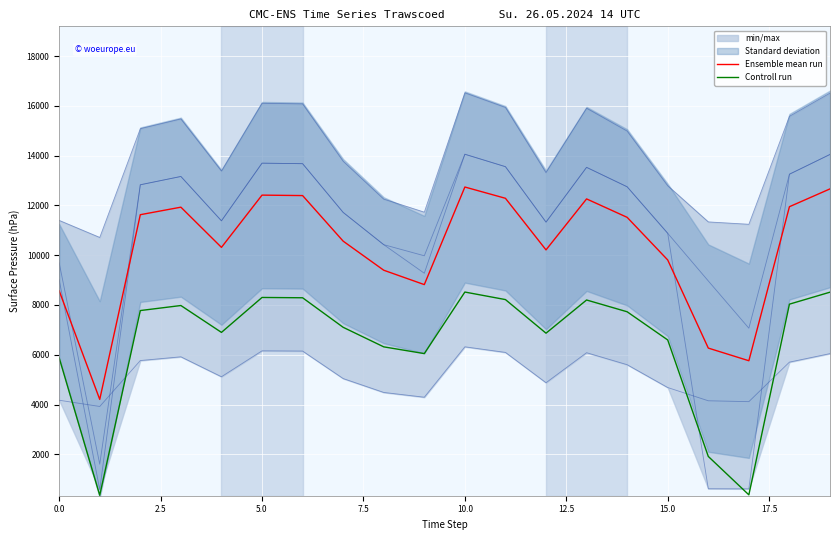

True or false: Controll run and Ensemble mean run intersect in this chart.

False